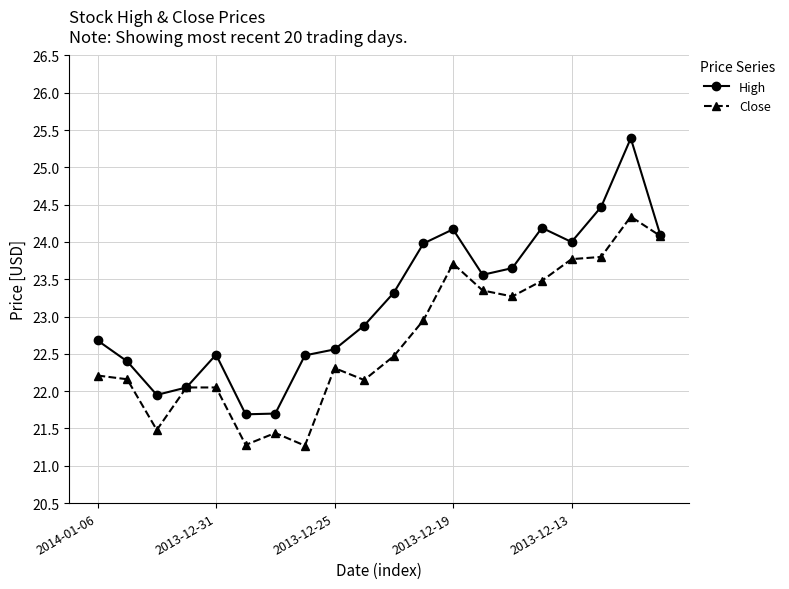

What is the minimum value for Close?

21.3